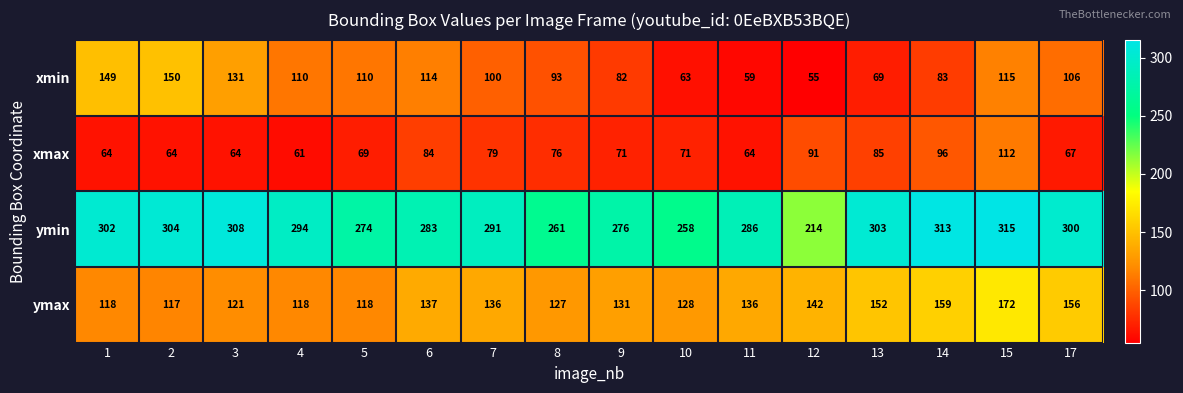

What is the difference between the maximum and minimum values in the xmin series?

95